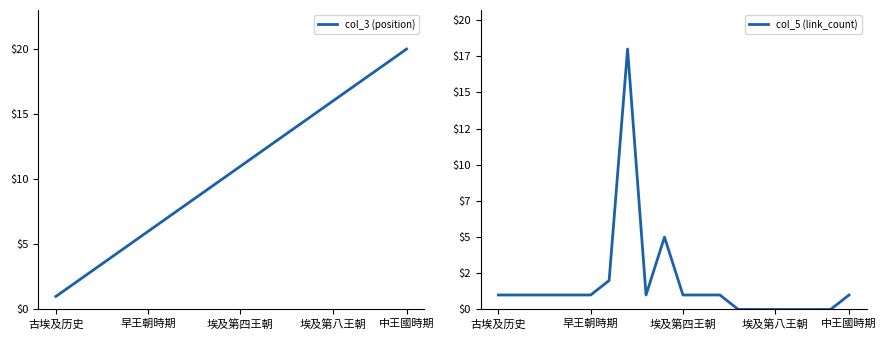

Which category has the lowest value in the col_3 (position) series?

古埃及历史